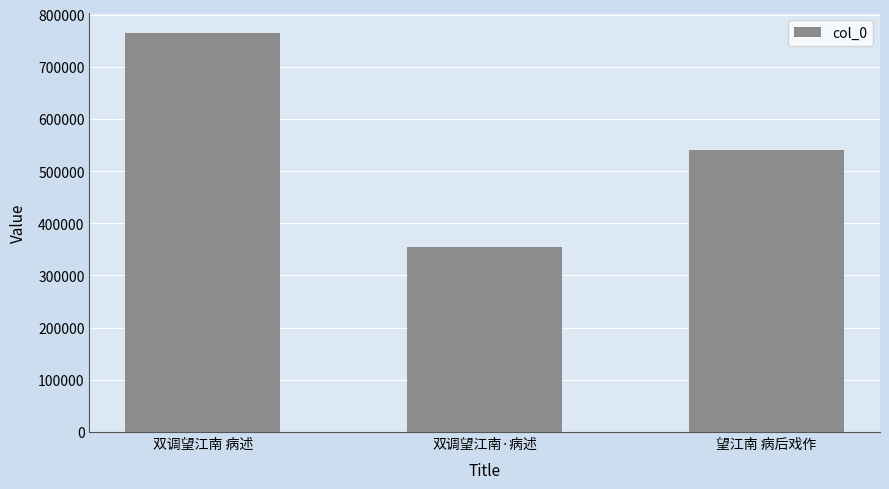

Is it true that the value at 双调望江南·病述 is 355418?

True